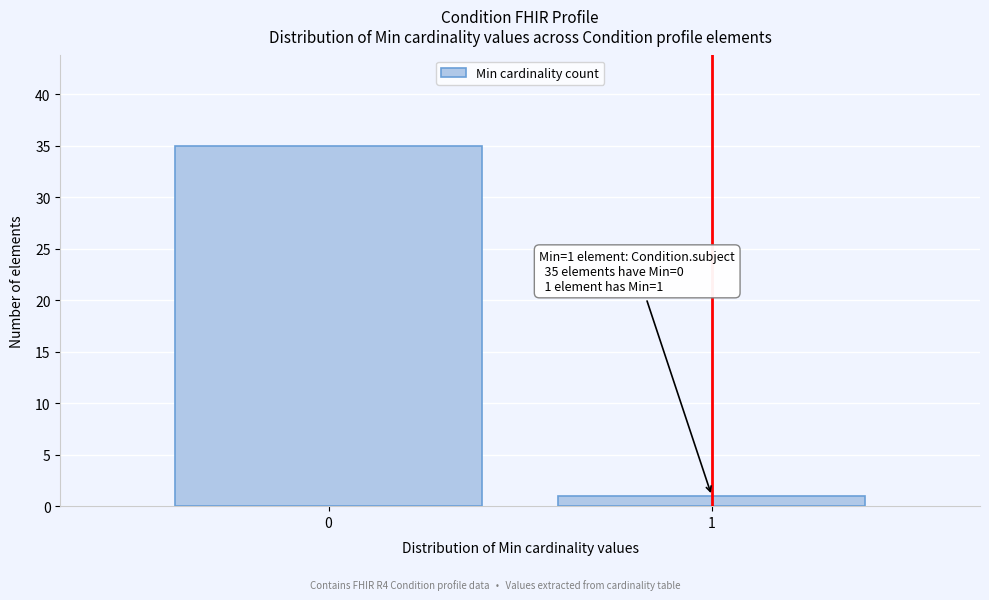

Reading right to left, extract all data points from this chart.

1=1	0=35